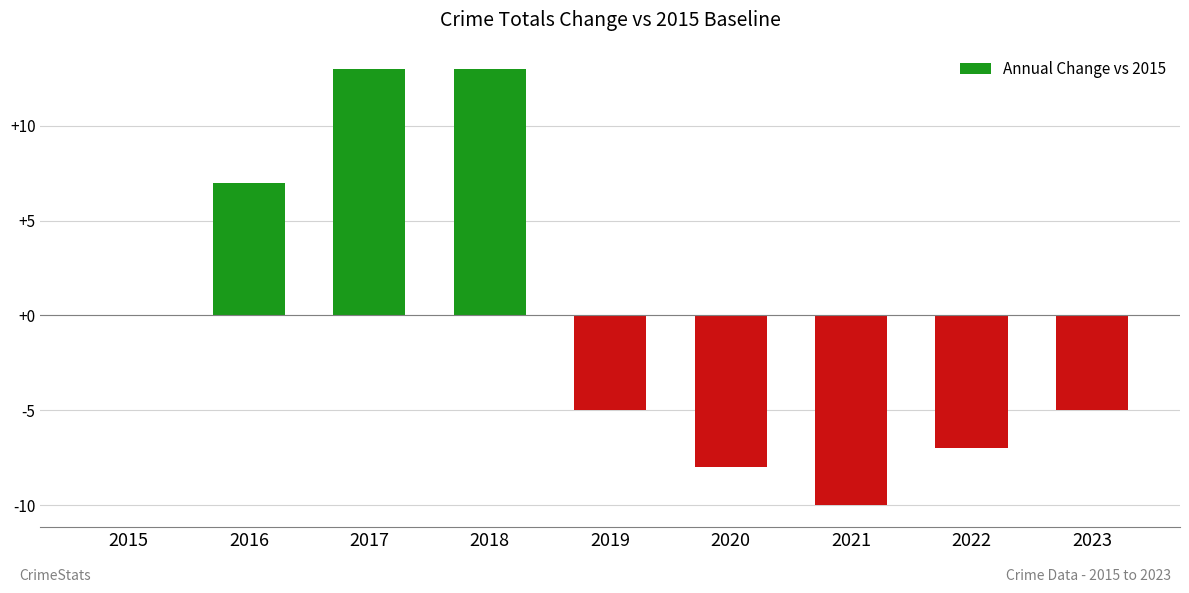

What is the maximum value shown in the chart?

13